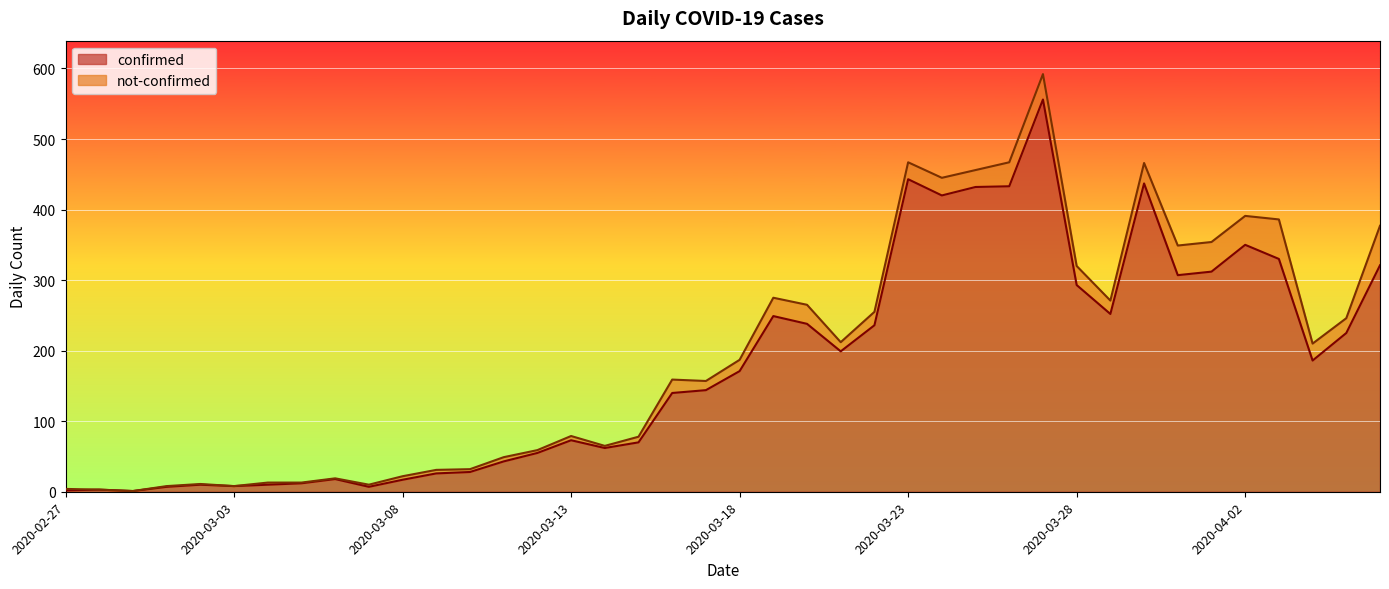

Reading right to left, list all the values displayed in this chart.

321	225	186	330	350	312	307	437	252	293	556	433	432	420	443	236	199	238	249	171	144	140	70	62	73	55	43	28	26	17	7	18	12	10	8	10	7	1	3	2